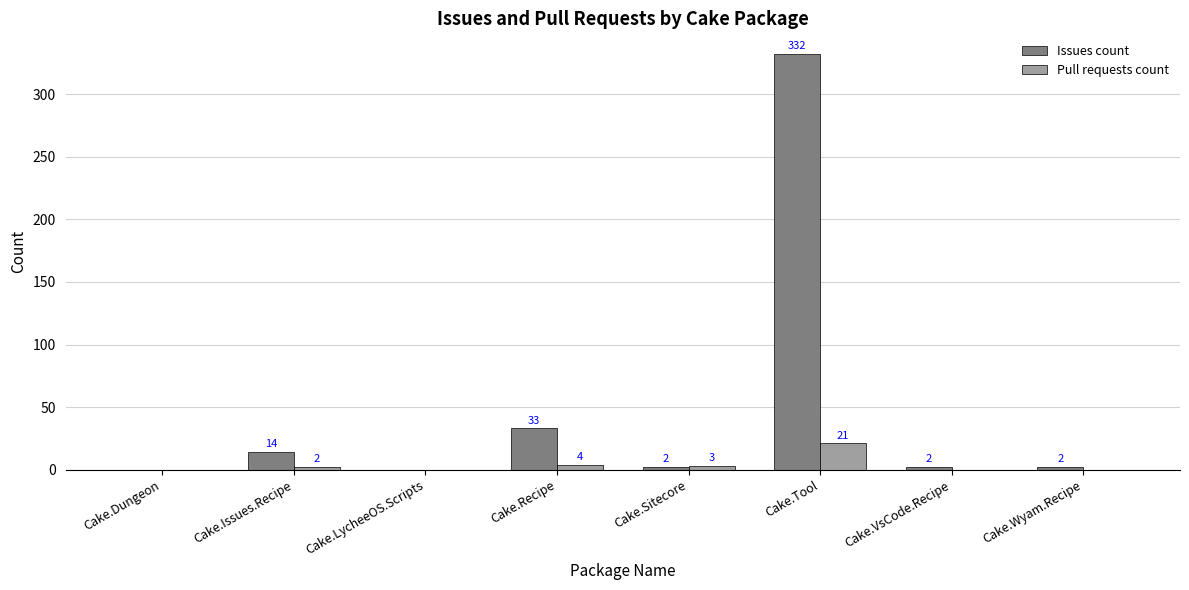

At which label is Pull requests count closest to 10?

Cake.Recipe